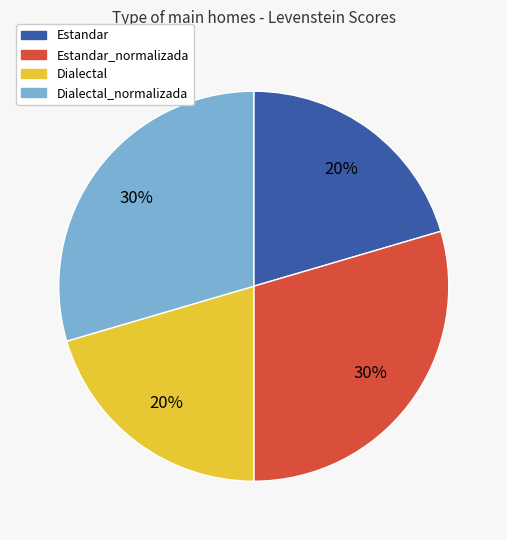

How many segments does this pie chart have?

4